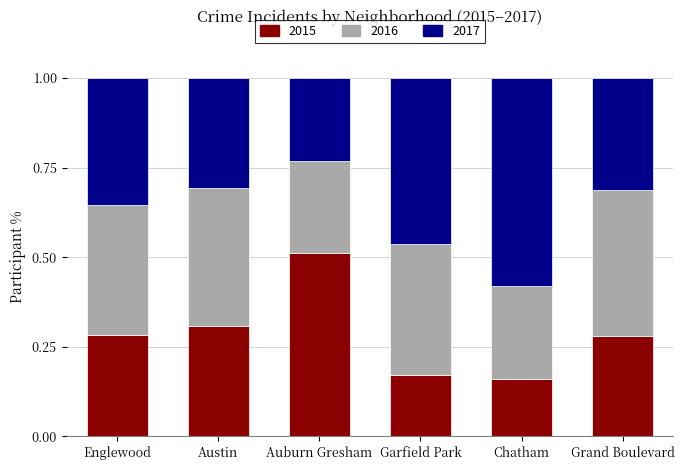

What is the total value across all series at Garfield Park?

1.0